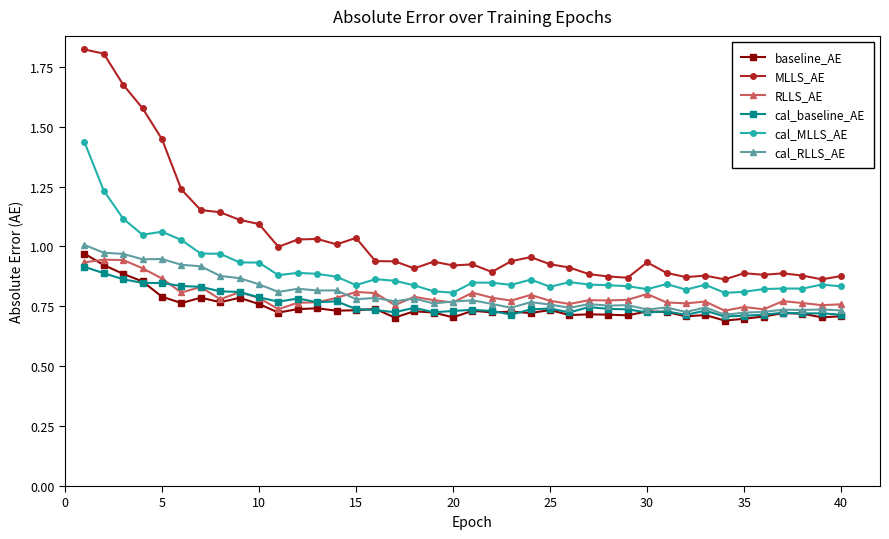

True or false: MLLS_AE and RLLS_AE intersect in this chart.

False